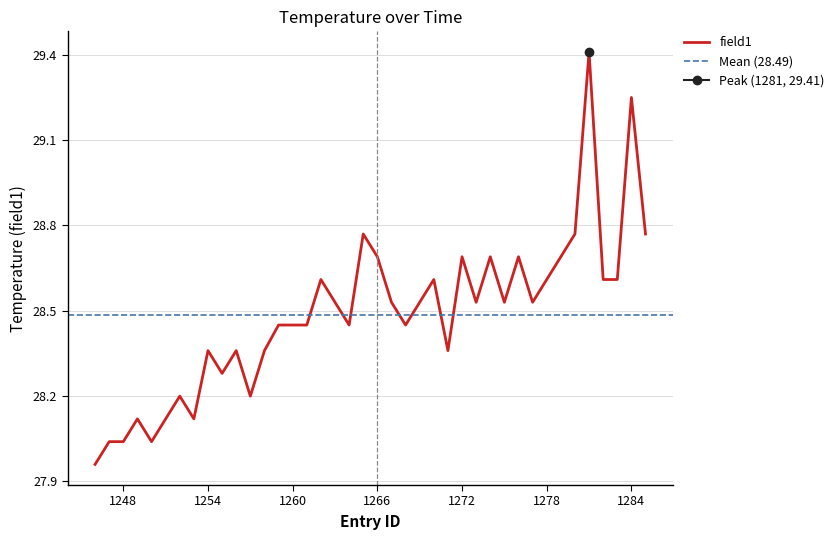

Approximately how many times larger is the value at 1255 compared to 1263?

1.0